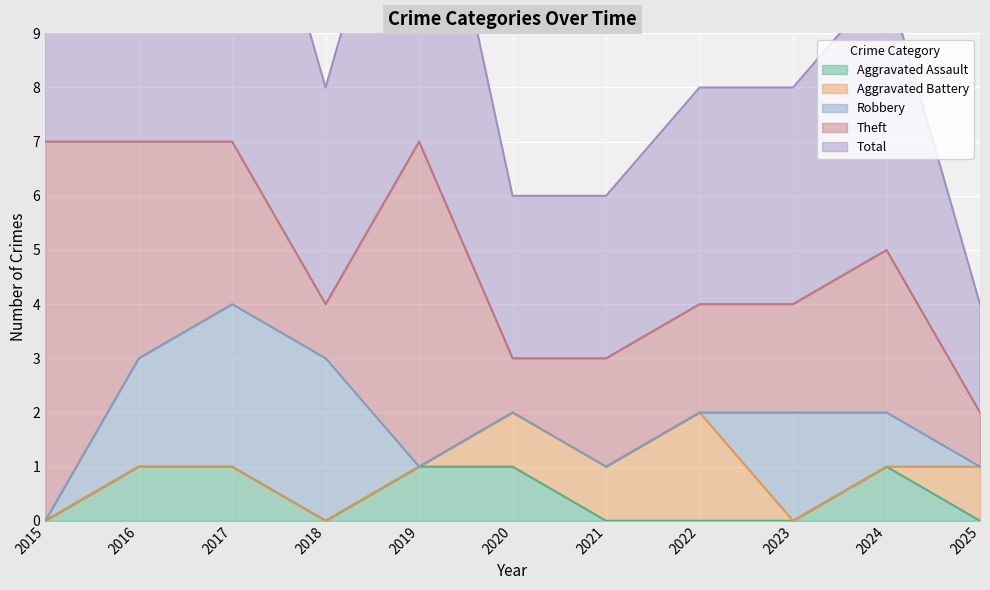

How many distinct data groups are displayed?

5